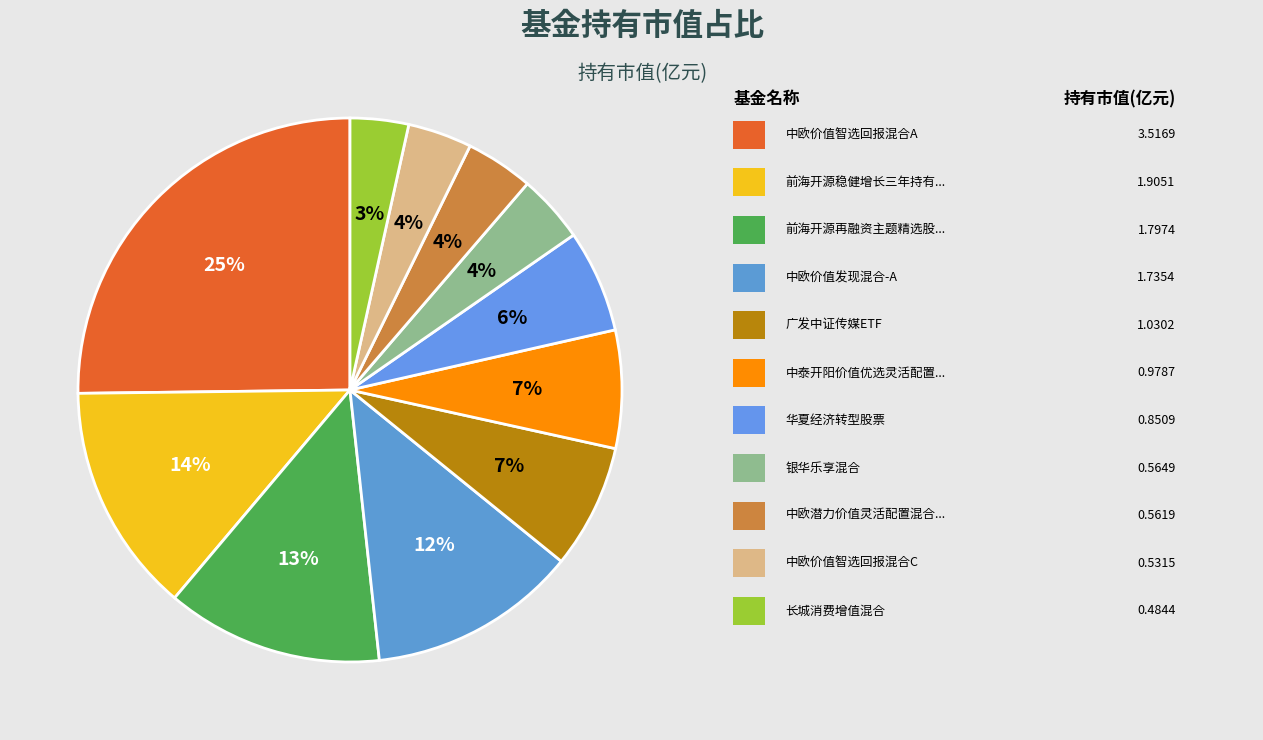

Count the number of slices in the pie.

11